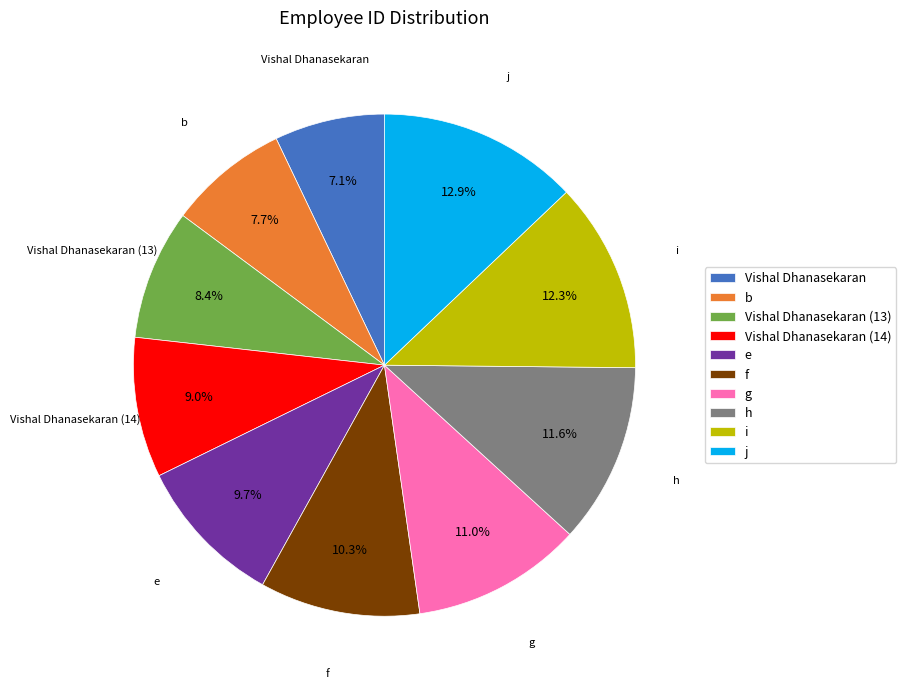

How many slices are in this pie chart?

10